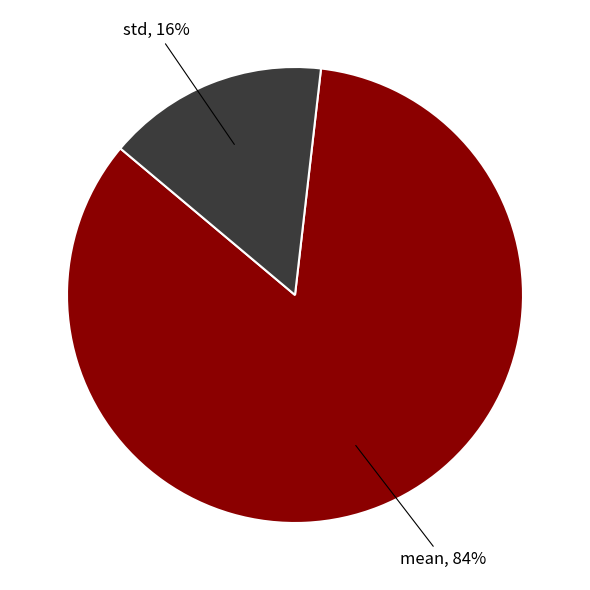

Is there any slice that represents more than half of the pie?

Yes